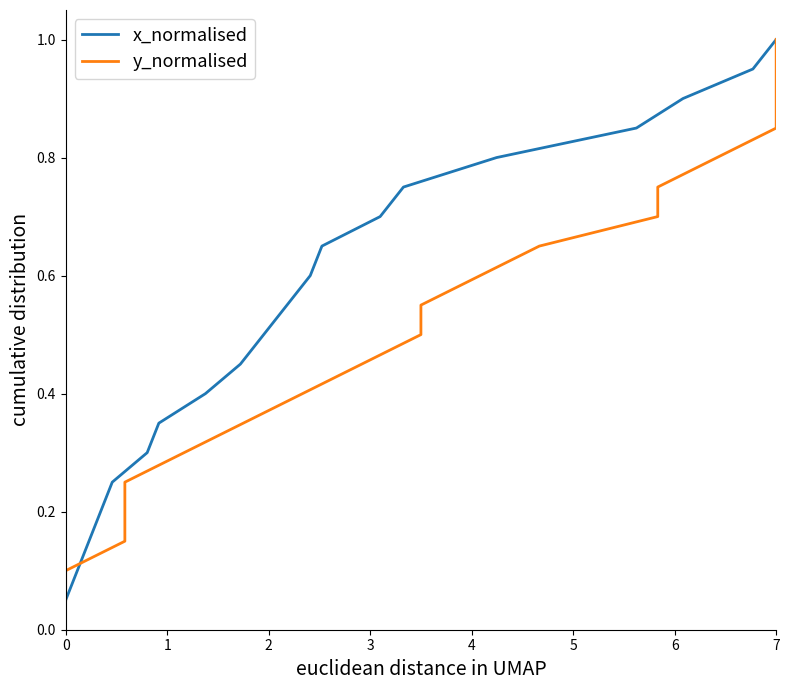

What is the difference between the maximum and minimum values in the x_normalised series?

0.9